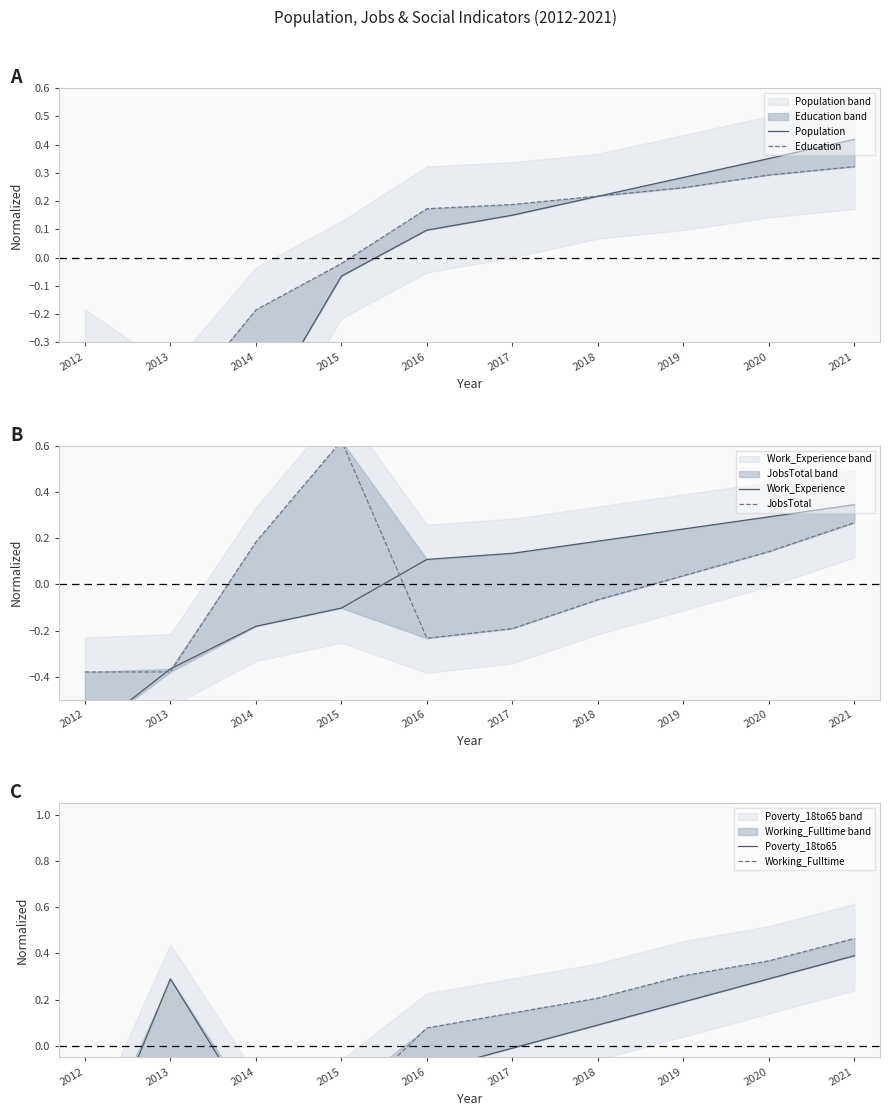

How many lines are shown in the chart?

6